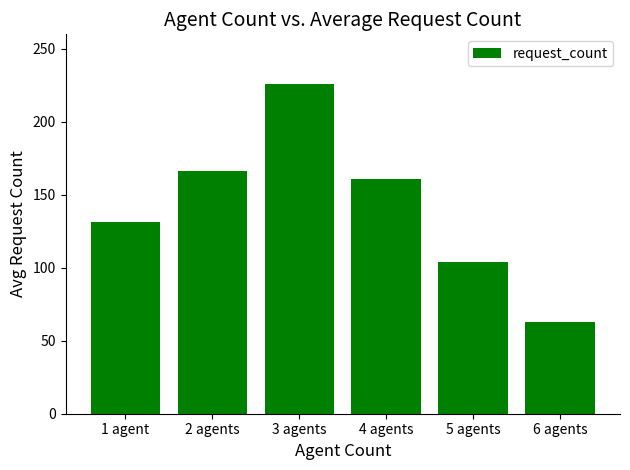

What is the sum of the values at 1 agent and 5 agents?

235